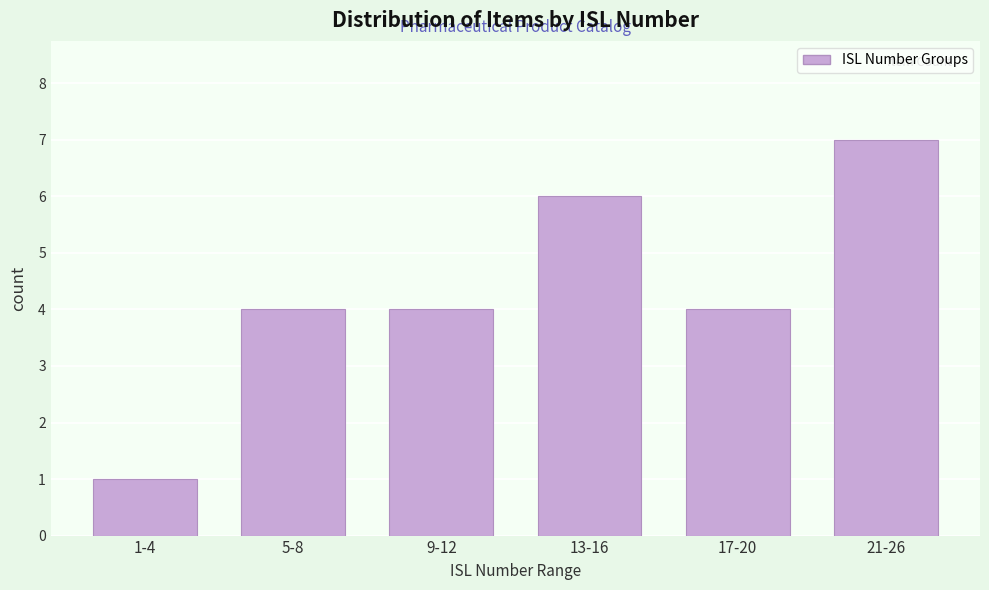

Reading left to right, what are all the values shown in this chart?

1-4=1	5-8=4	9-12=4	13-16=6	17-20=4	21-26=7